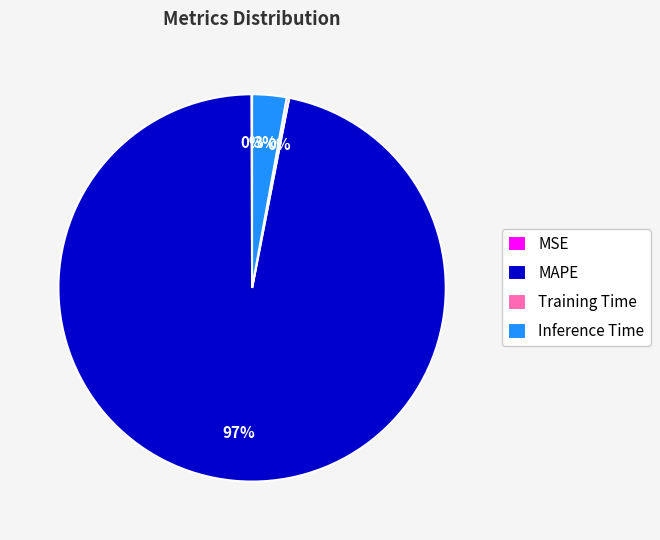

To the nearest percent, what is the difference between the largest and smallest slice percentages?

97%